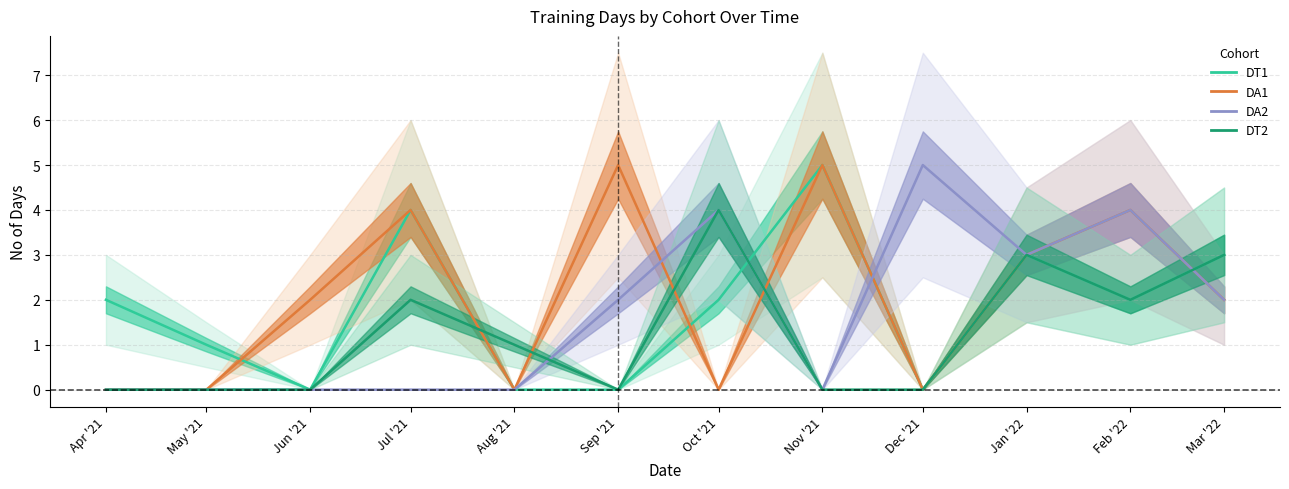

Is it true that DT1 equals 3 at Apr '21?

False